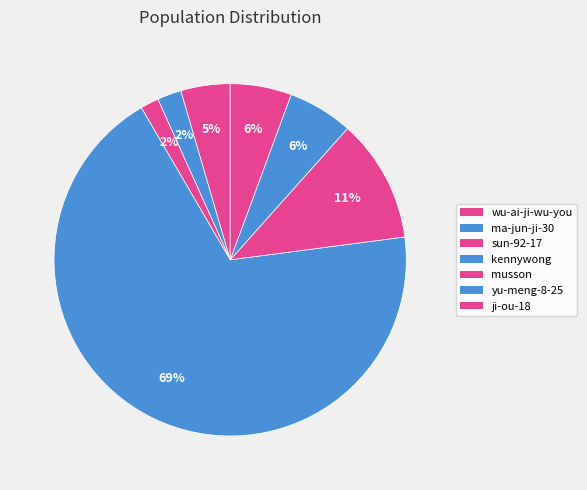

What is the change in value from kennywong to yu-meng-8-25?

-1080